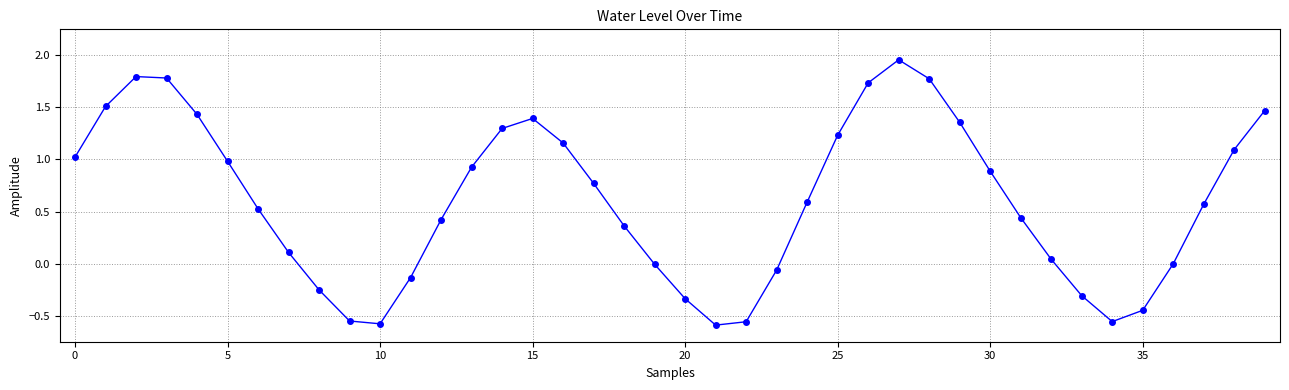

What is the sum of all values?

24.3